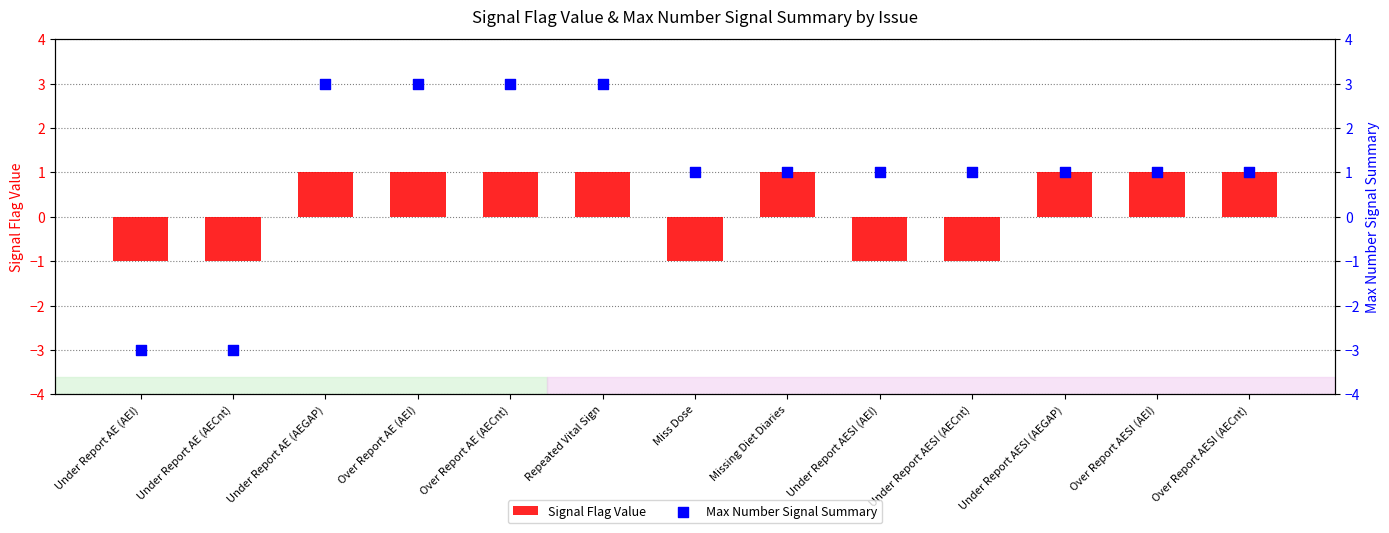

Which series reaches the minimum Y coordinate?

Max Number Signal Summary